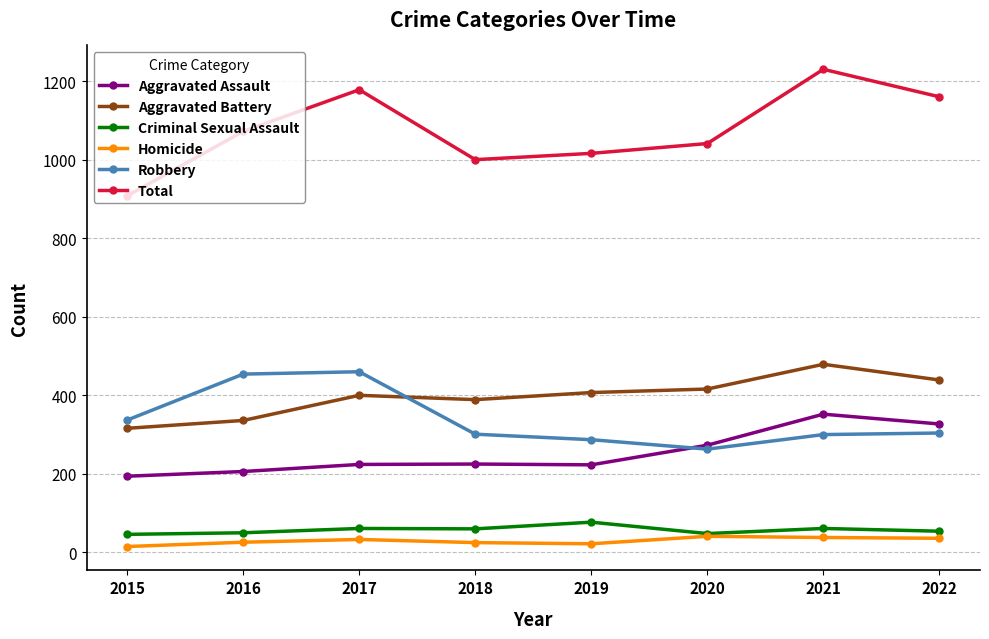

True or false: Robbery and Total intersect in this chart.

False